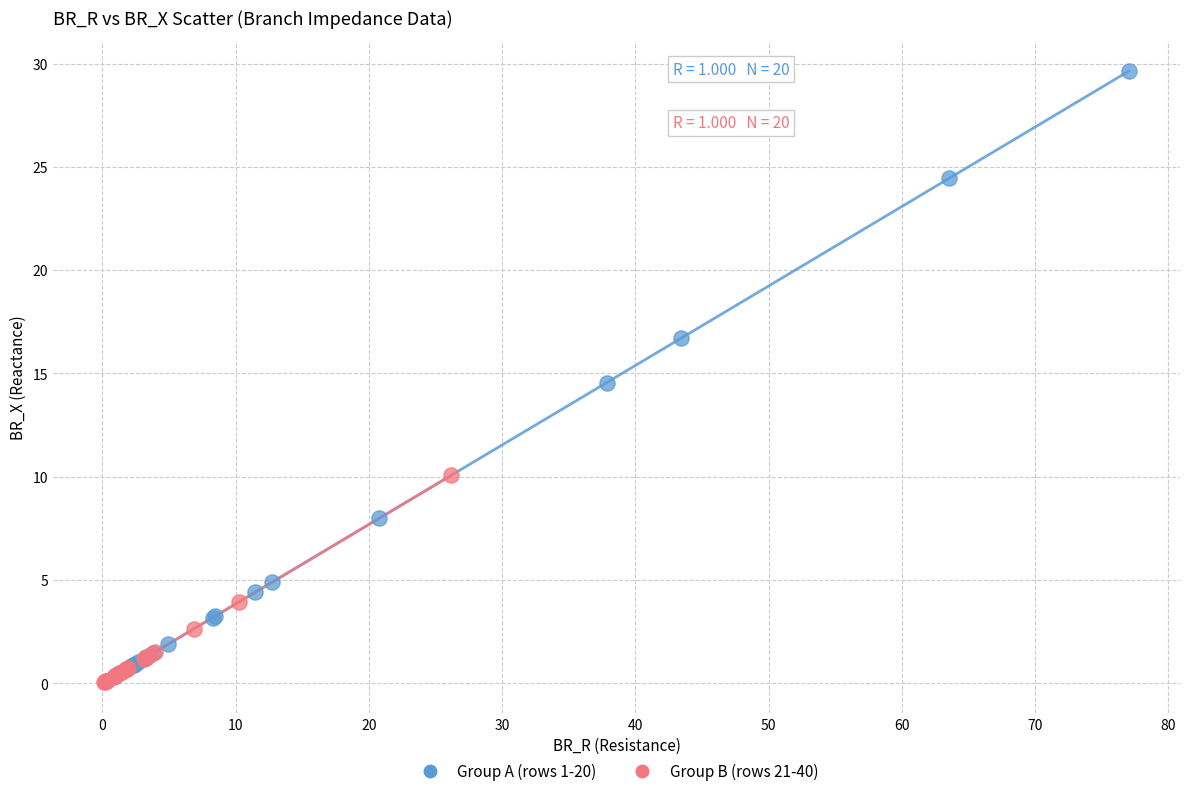

Which series reaches the maximum Y coordinate?

Group A (rows 1-20)